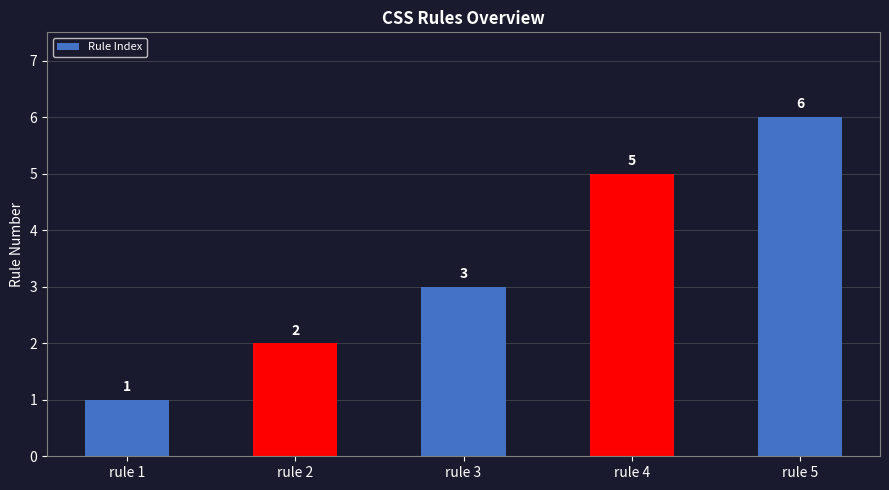

Reading left to right, what are all the values shown in this chart?

rule 1=1	rule 2=2	rule 3=3	rule 4=5	rule 5=6